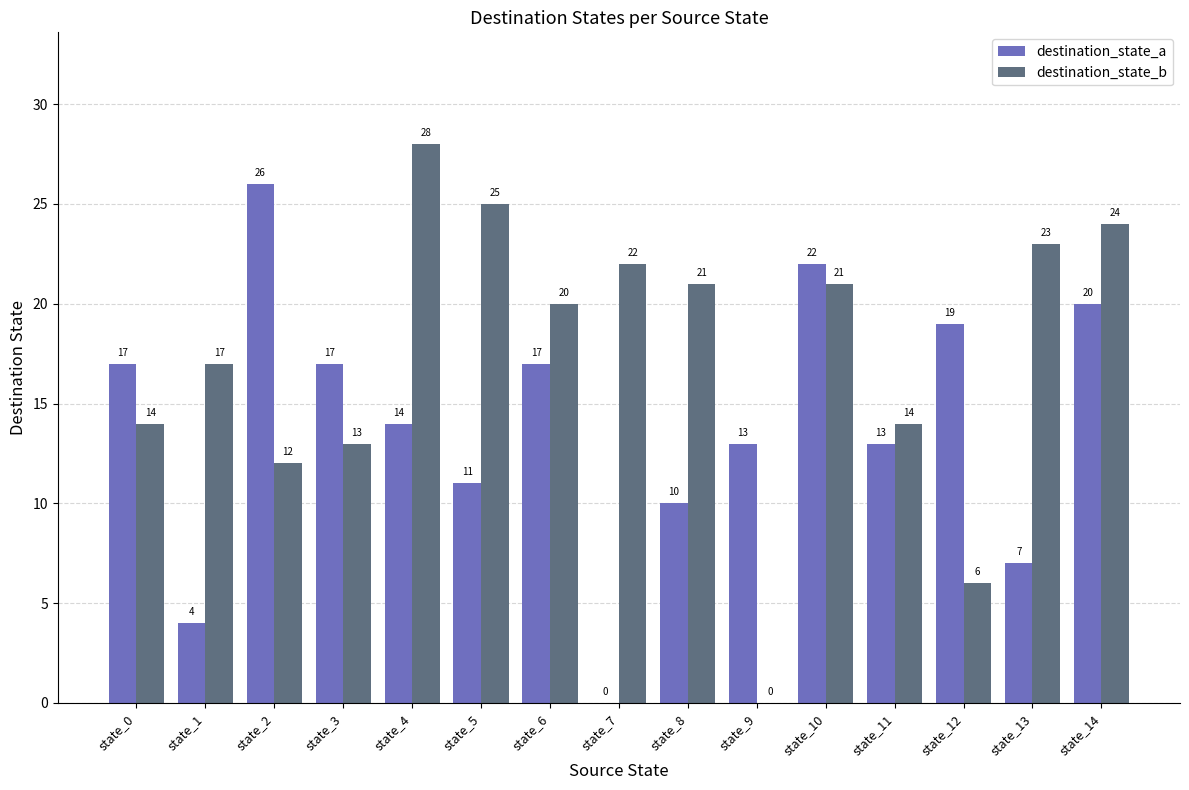

Which series has the largest range (max minus min)?

destination_state_b